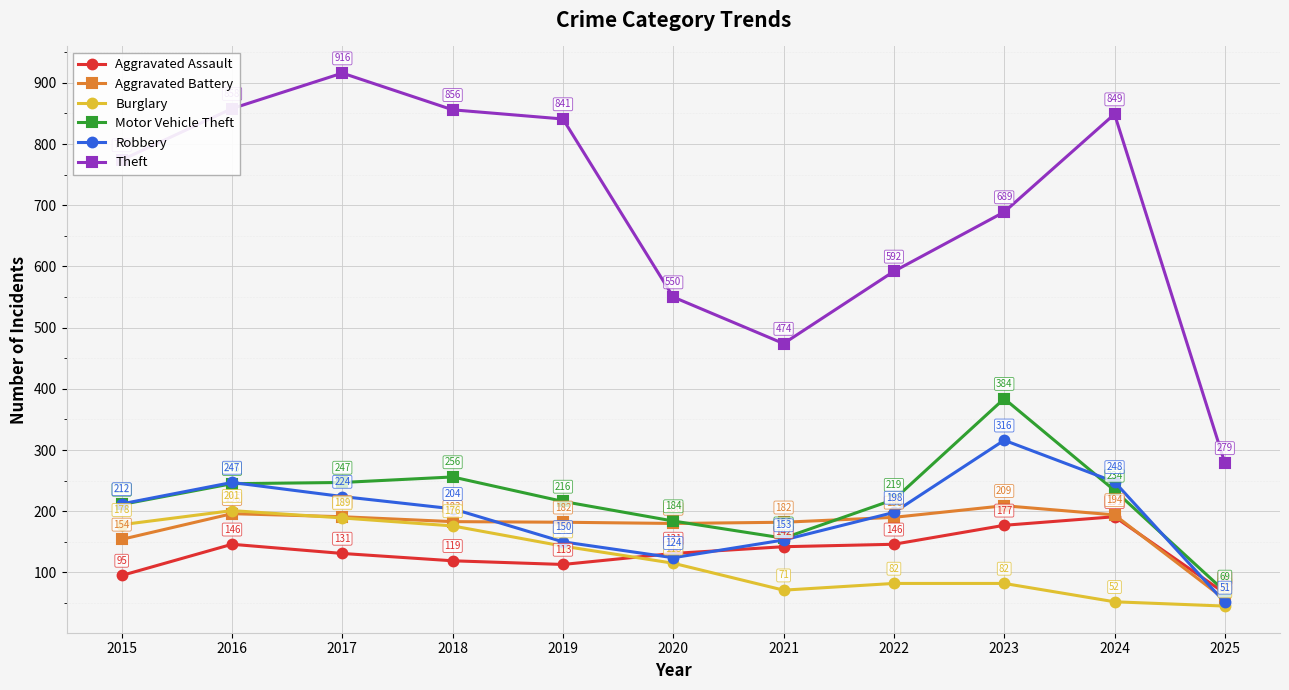

Count the number of categories in the chart.

11